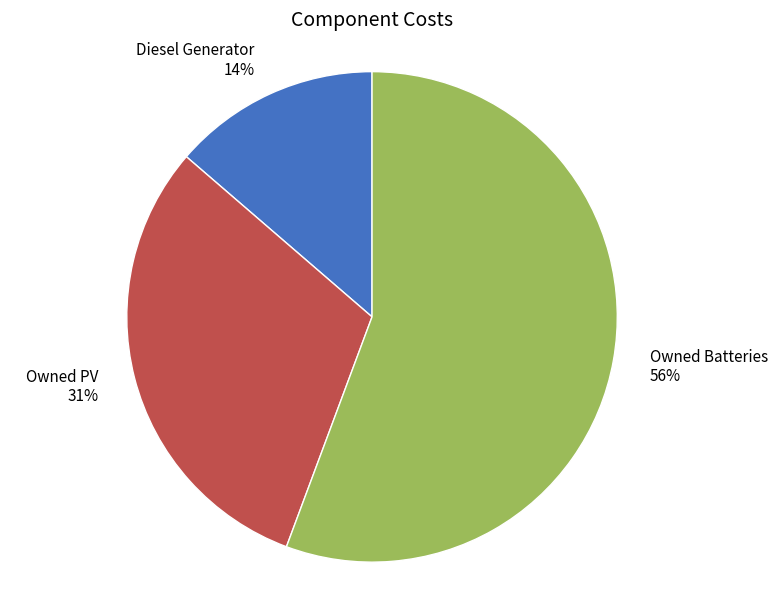

Combined, do Owned PV 31% and Diesel Generator 14% account for over 50%?

No